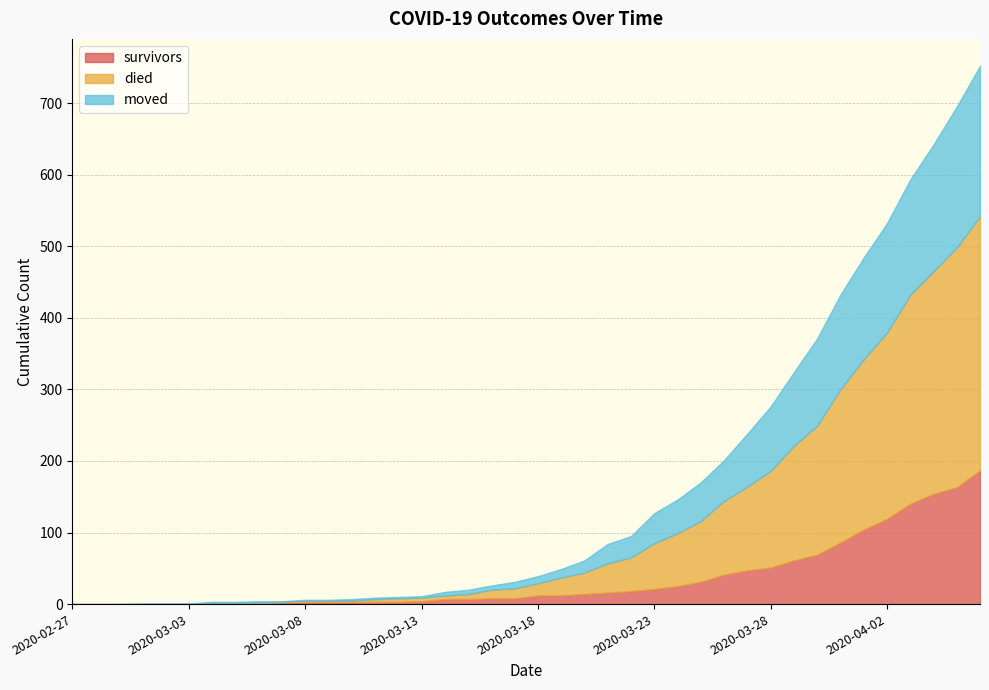

Is it true that moved equals 54 at 2020-03-25?

True